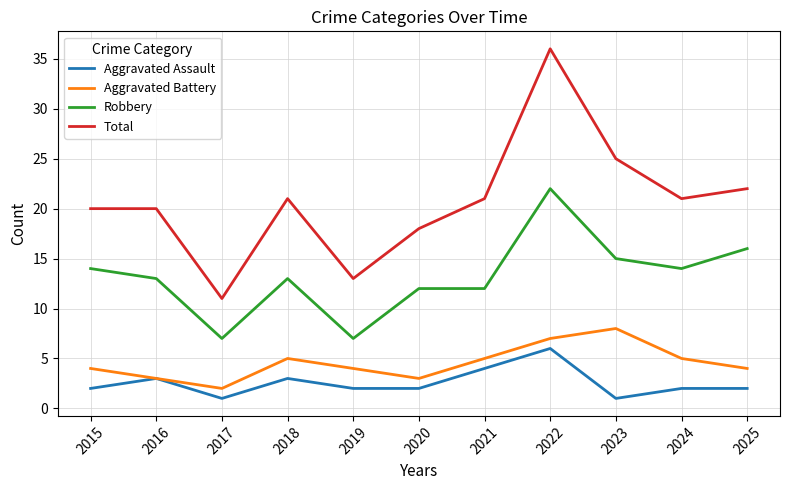

What is the maximum value shown in the chart?

36